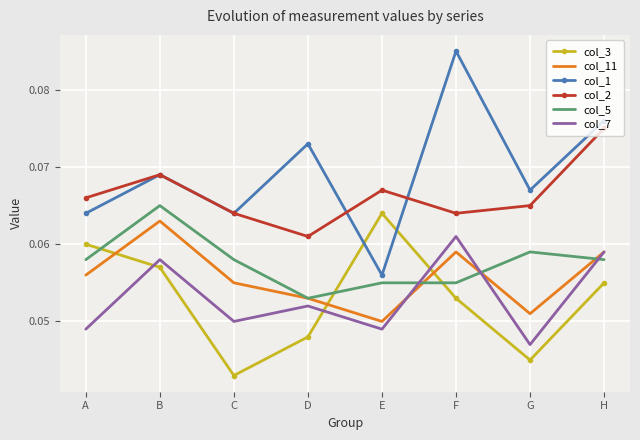

Where is col_3 nearest to the value 0?

C